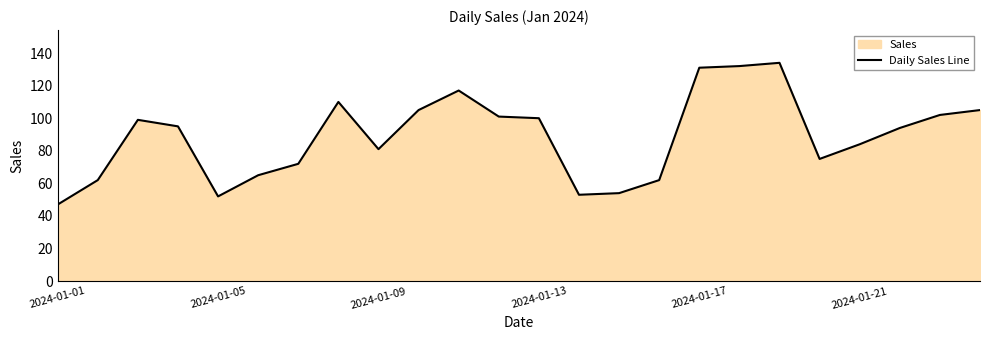

What is the smallest value displayed?

47